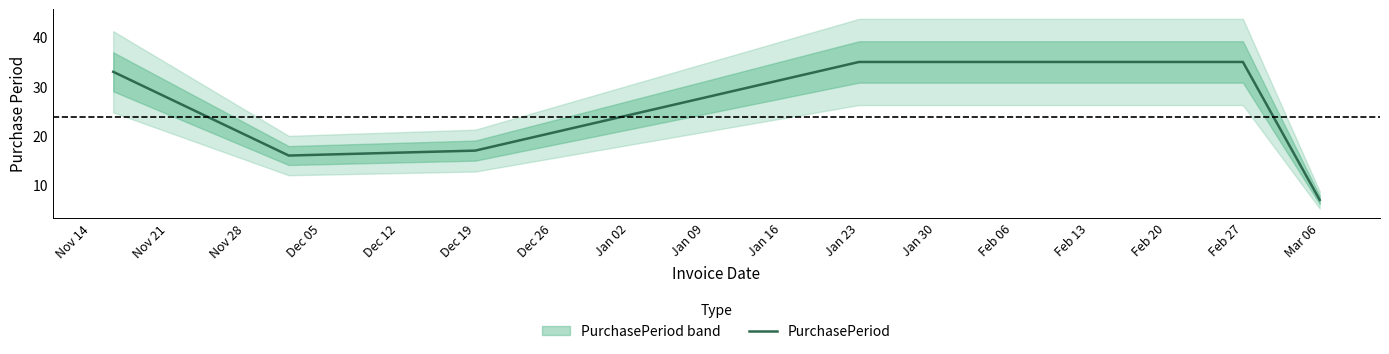

Which category has the lowest value in the PurchasePeriod series?

Mar 06